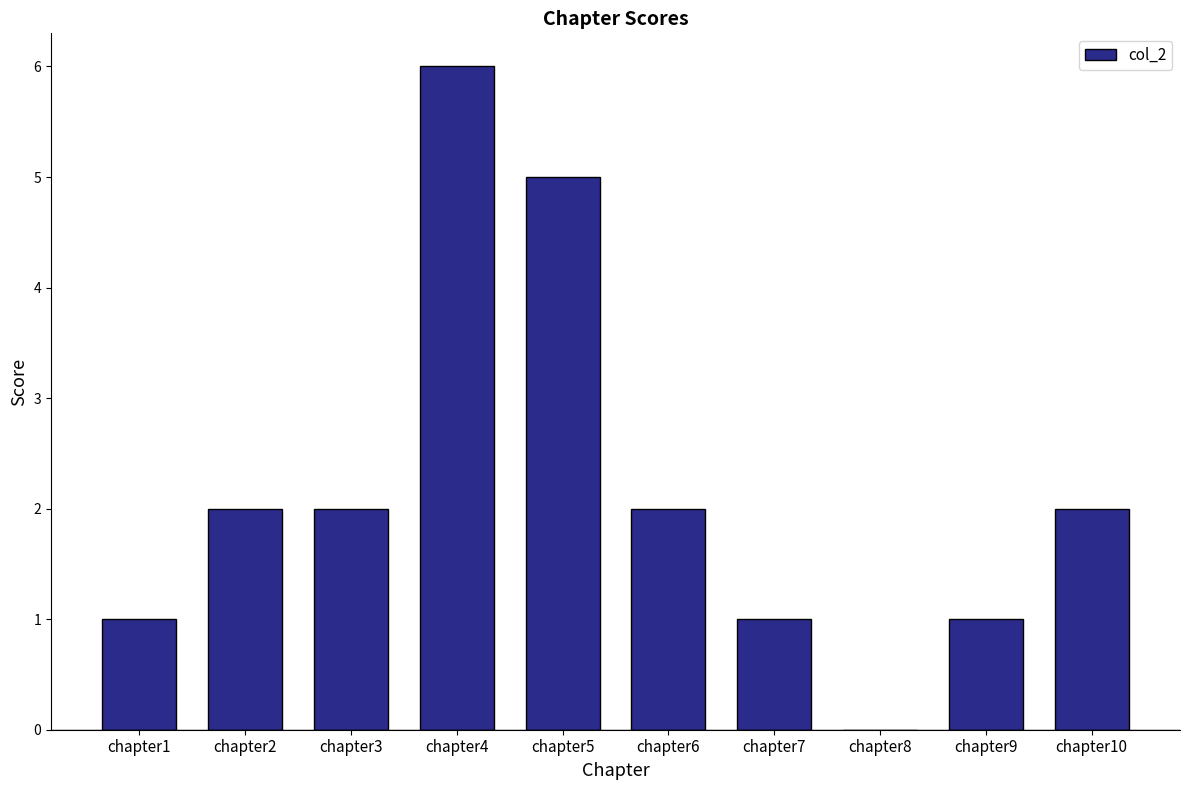

What is the change in value from chapter7 to chapter10?

+1